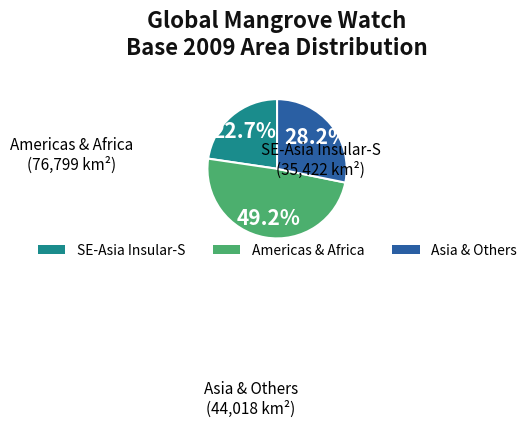

Is there a majority slice in this chart?

No